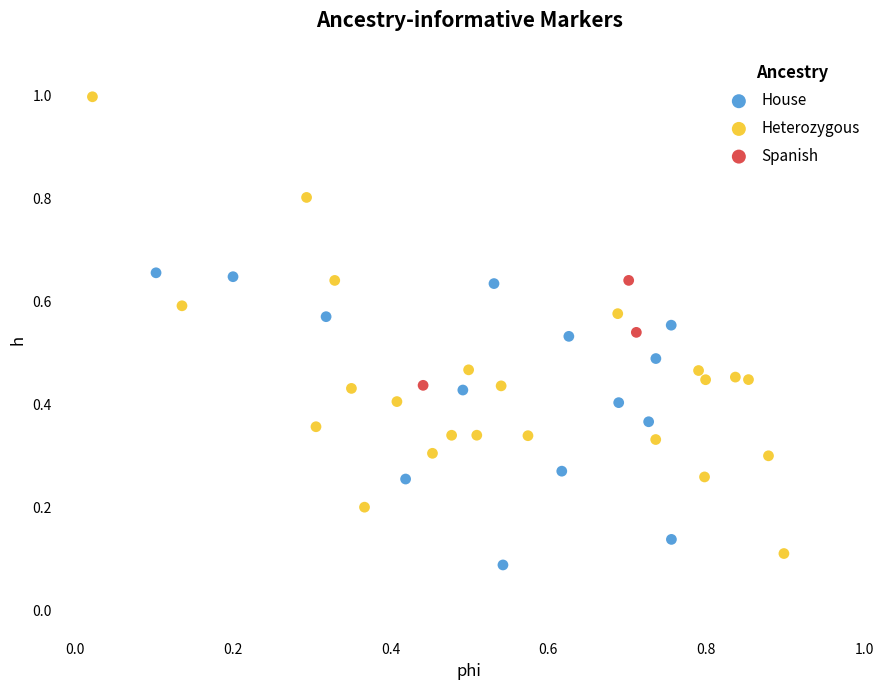

Which series contains the highest Y value?

Heterozygous